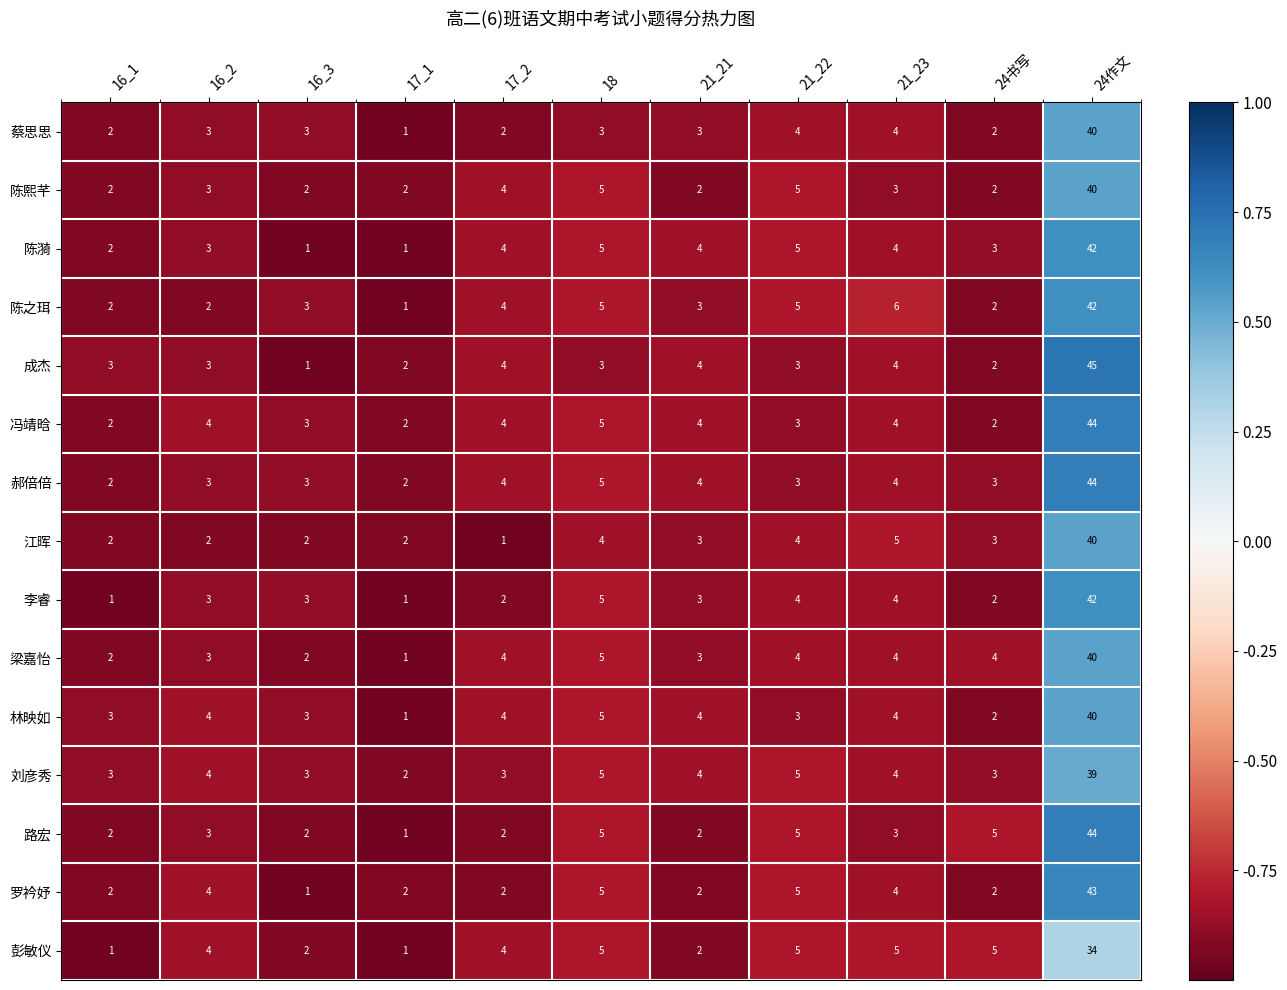

What is the greatest value displayed?

45